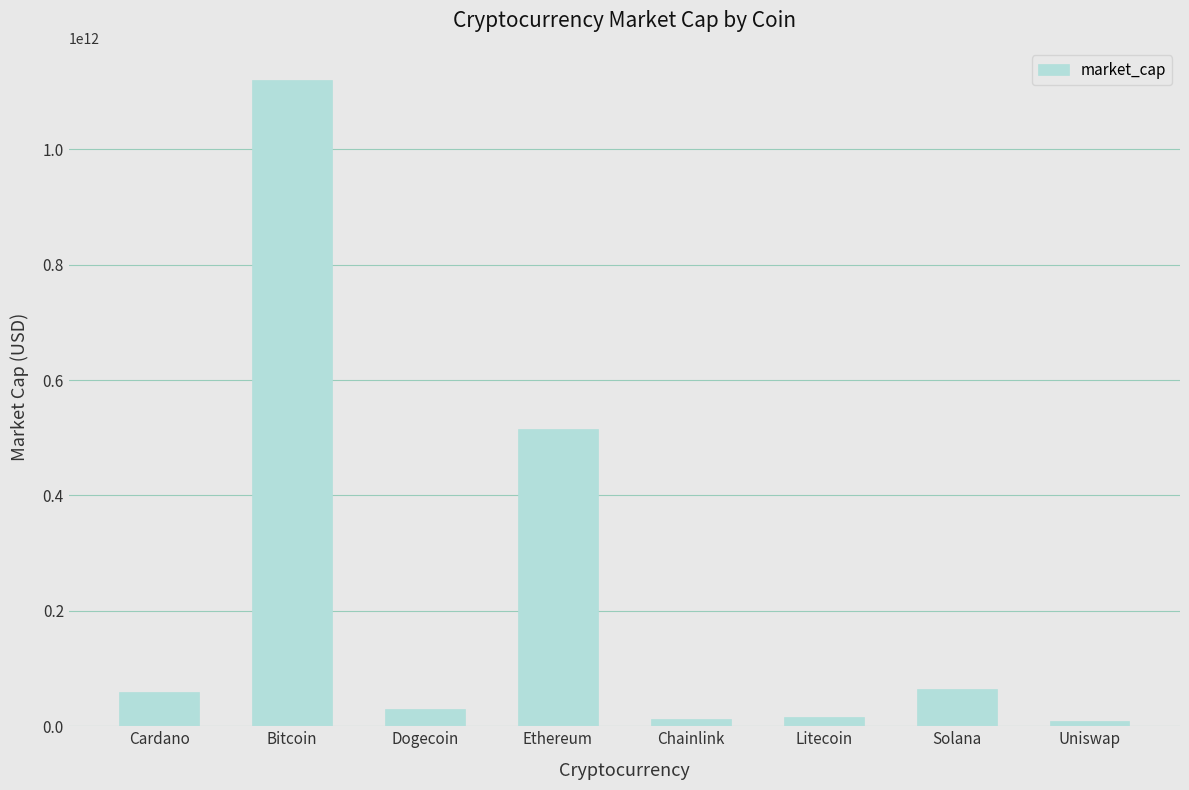

Is it true that the value at Bitcoin is 1119761165625?

True